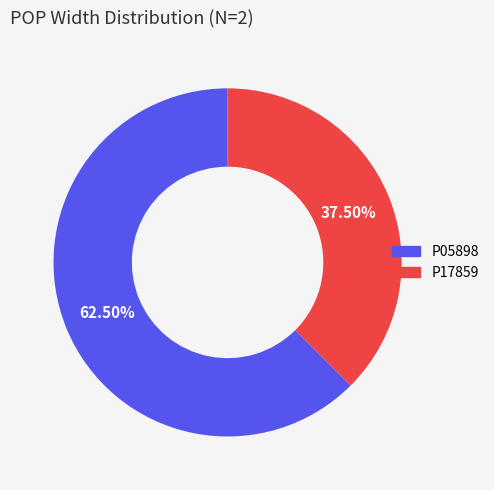

How many slices are in this pie chart?

2